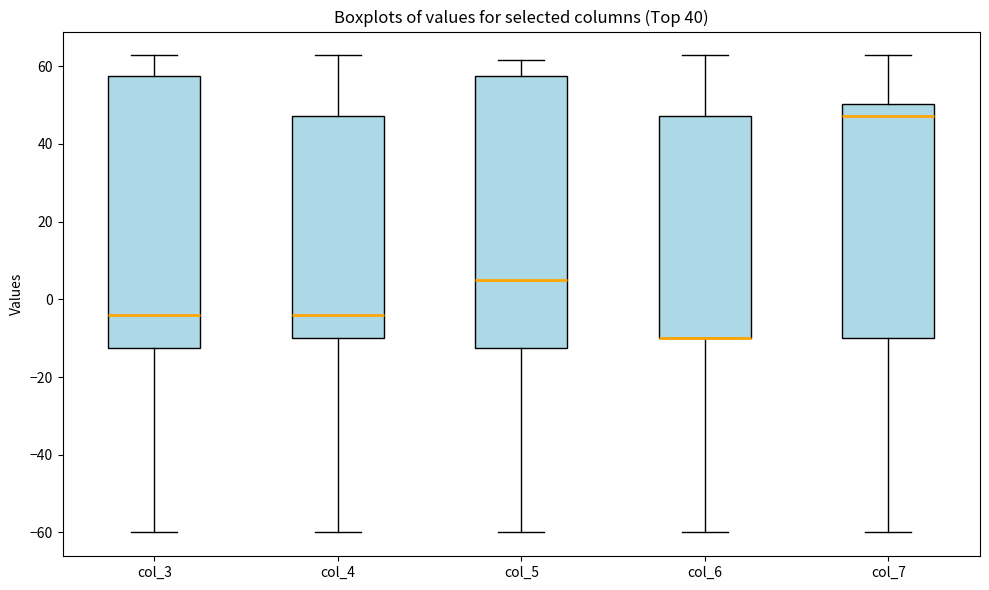

Reading left to right, read every box against the y-axis: the position of its median line, the range the box covers, and the ends of its whiskers. The values are not printed on the chart, so give them approximately, as read against the axis.

col_3: median -4, box -12 to 58, whiskers -60 to 62
col_4: median -4, box -10 to 48, whiskers -60 to 62
col_5: median 4, box -12 to 58, whiskers -60 to 62
col_6: median -10 (drawn on the box's lower edge), box -10 to 48, whiskers -60 to 62
col_7: median 48, box -10 to 50, whiskers -60 to 62